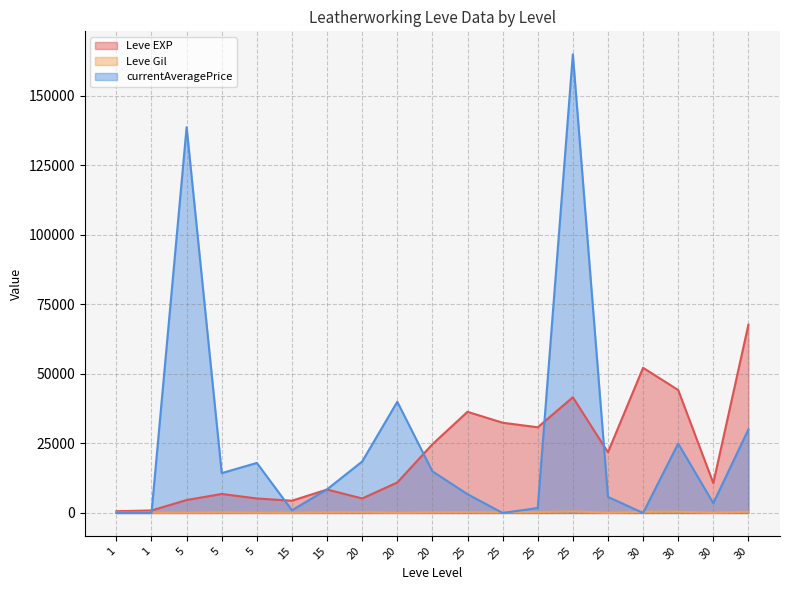

At which label is Leve Gil closest to 334?

25